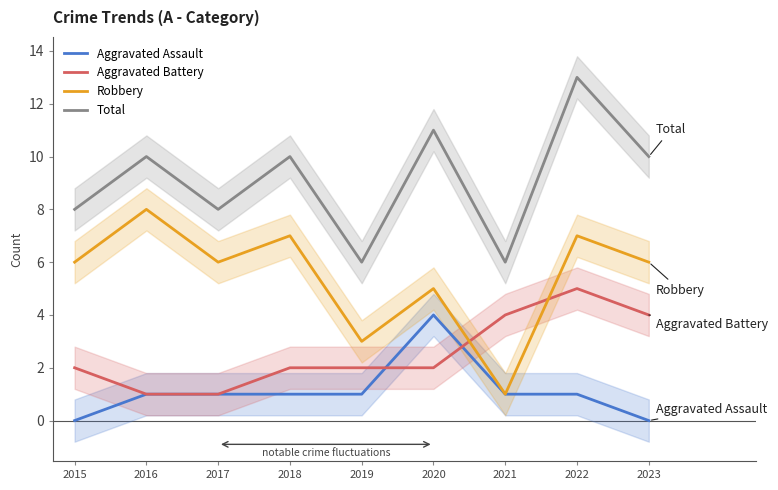

At which label is Total closest to 9?

2015